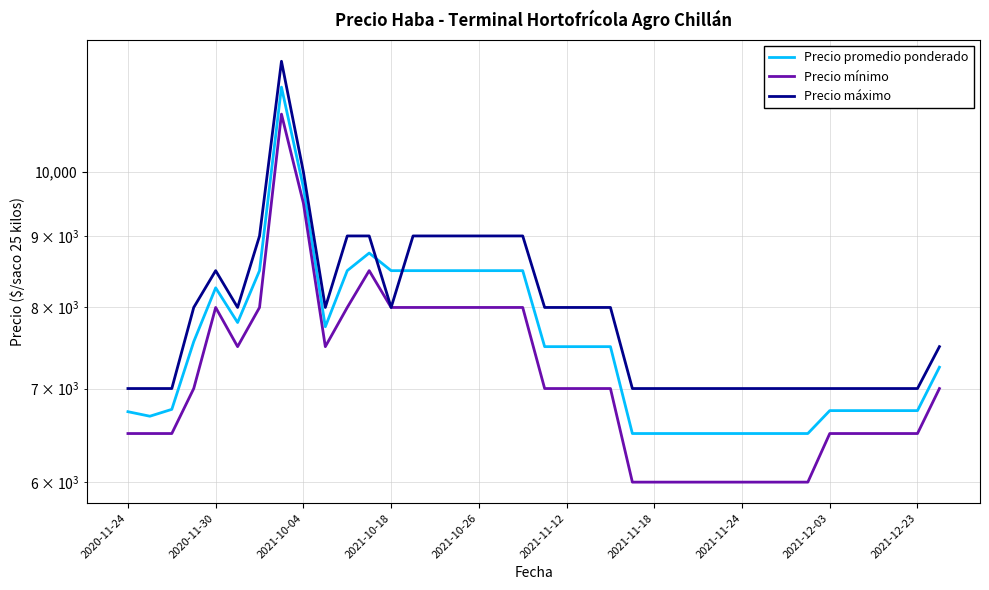

How many lines are shown in the chart?

3